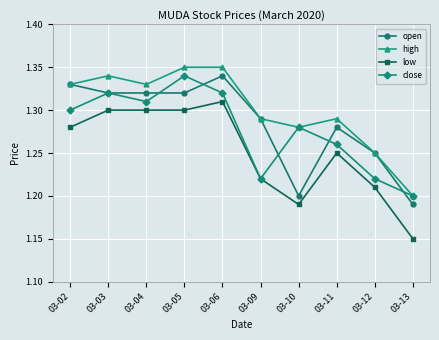

Which label corresponds to the smallest value in the chart?

03-13